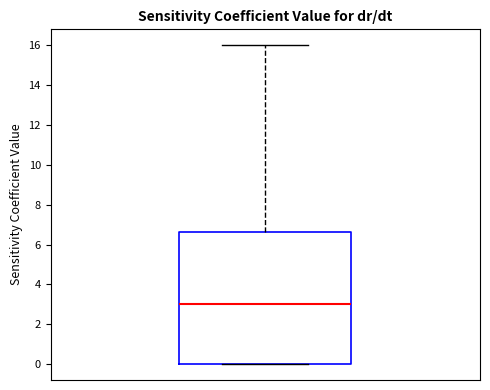

Transcribe this box plot: give where the median line is, the range the box spans, and where the two whiskers end, as read against the y-axis. The values are not printed on the chart, so give them approximately, as read against the axis.

median 3.0, box 0.0 to 6.6, whiskers 0.0 to 16.0